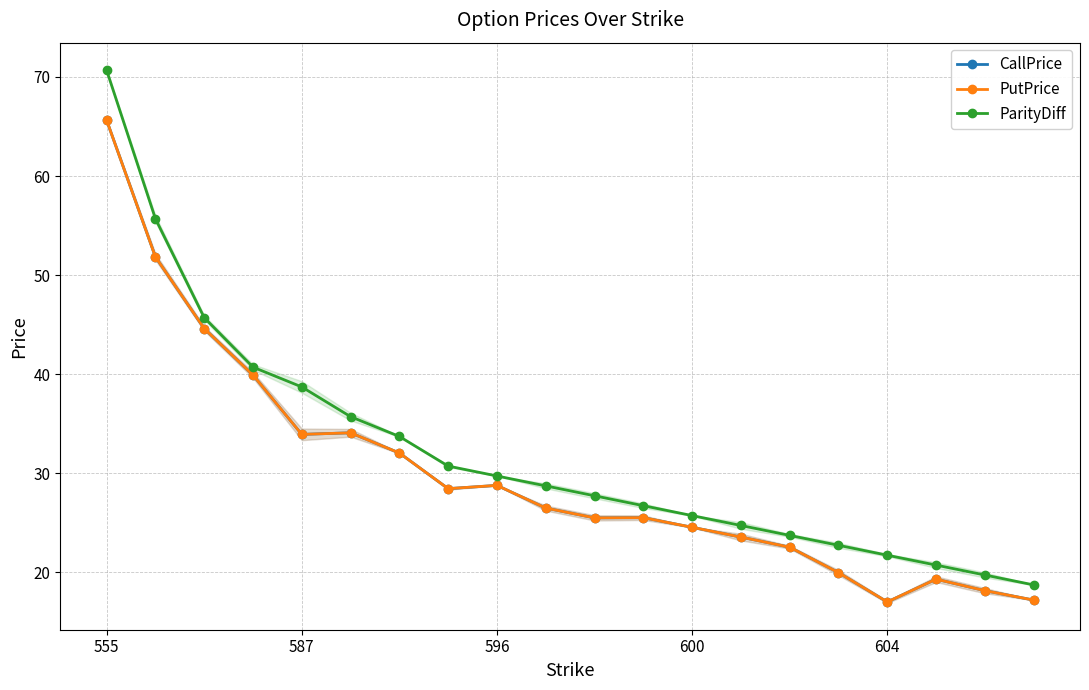

At which category is the sum across all series the highest?

555